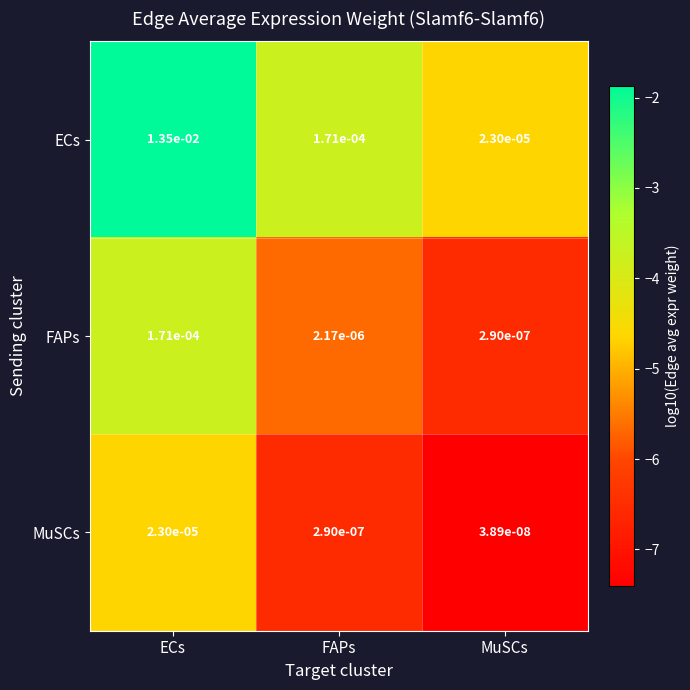

Where is MuSCs nearest to the value 0?

MuSCs